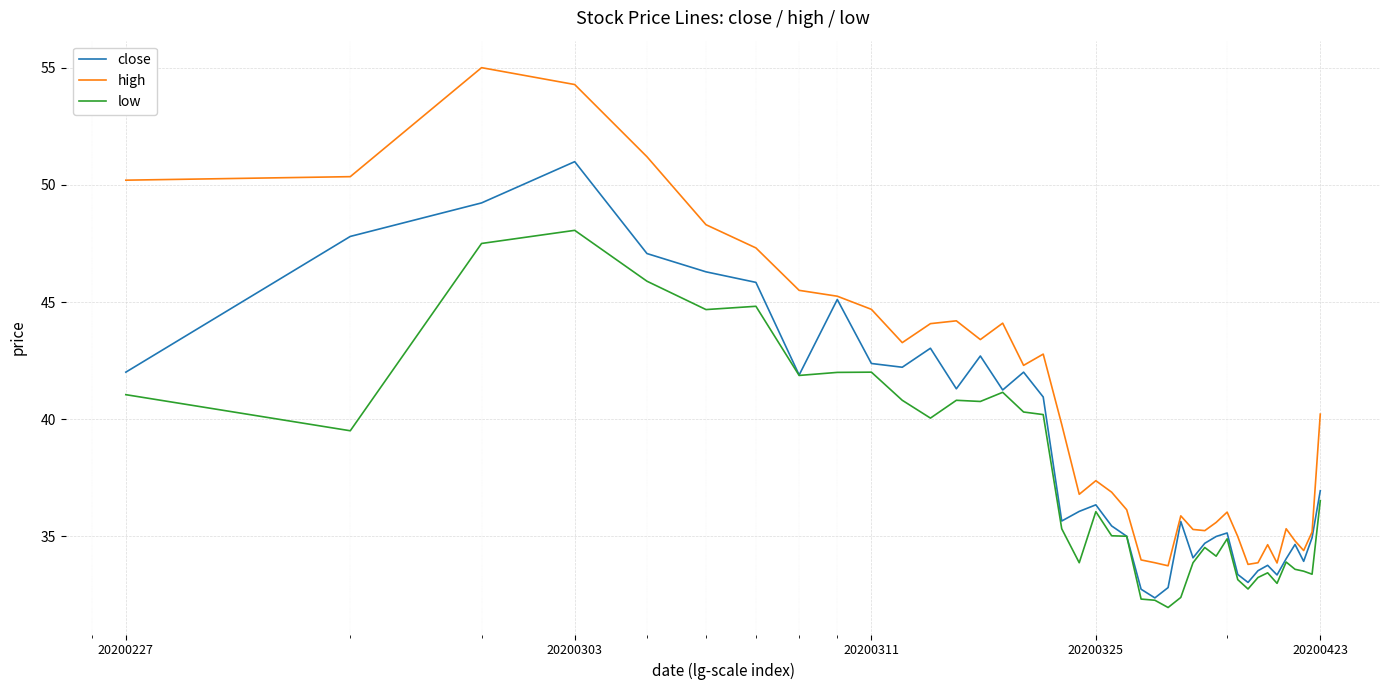

True or false: low and high cross at least once.

False